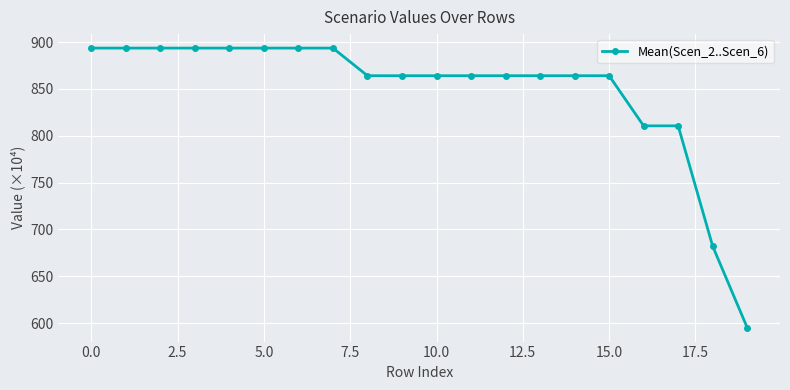

What is the difference between the second highest and minimum values?

298.2